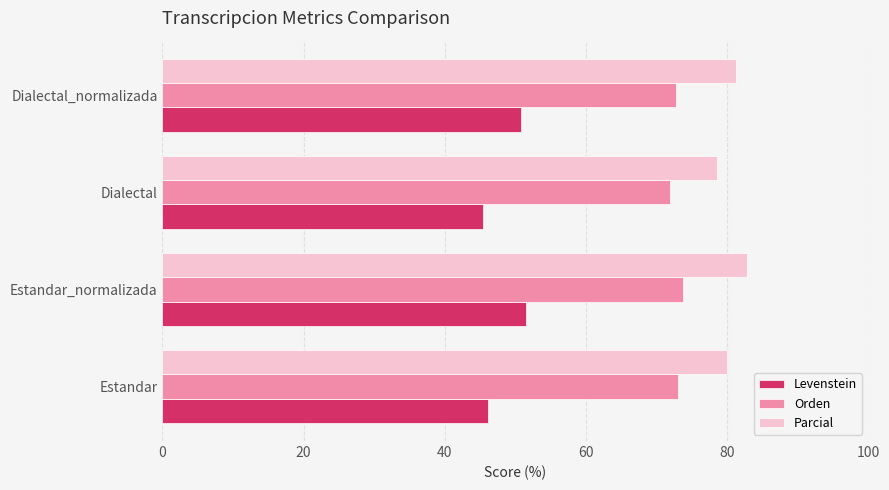

What is the sum of all Levenstein values?

193.7